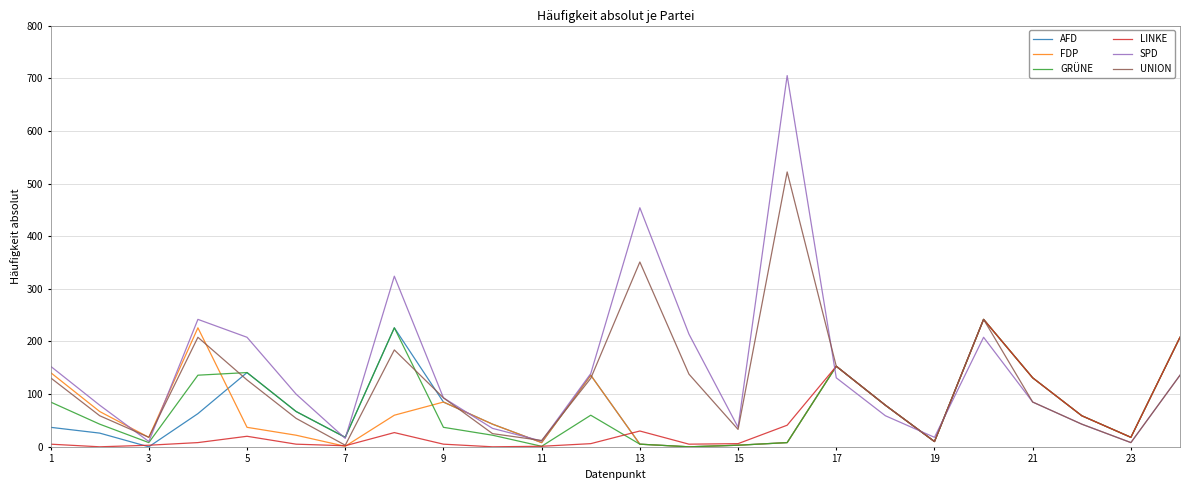

Which series has the widest spread of values?

SPD